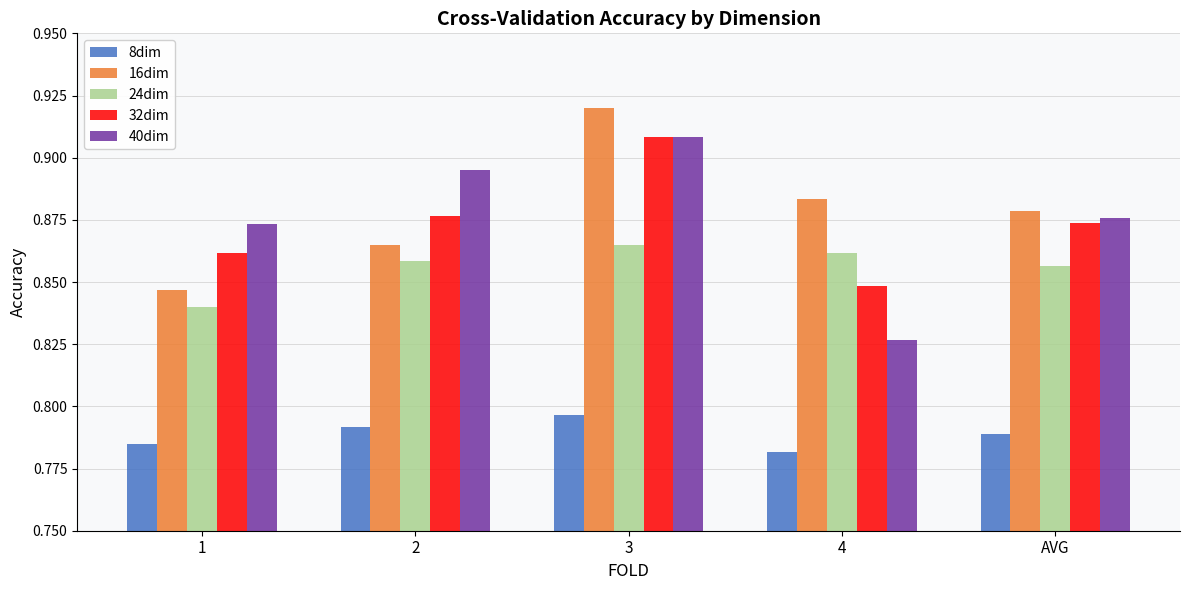

How many bars are there in total?

25